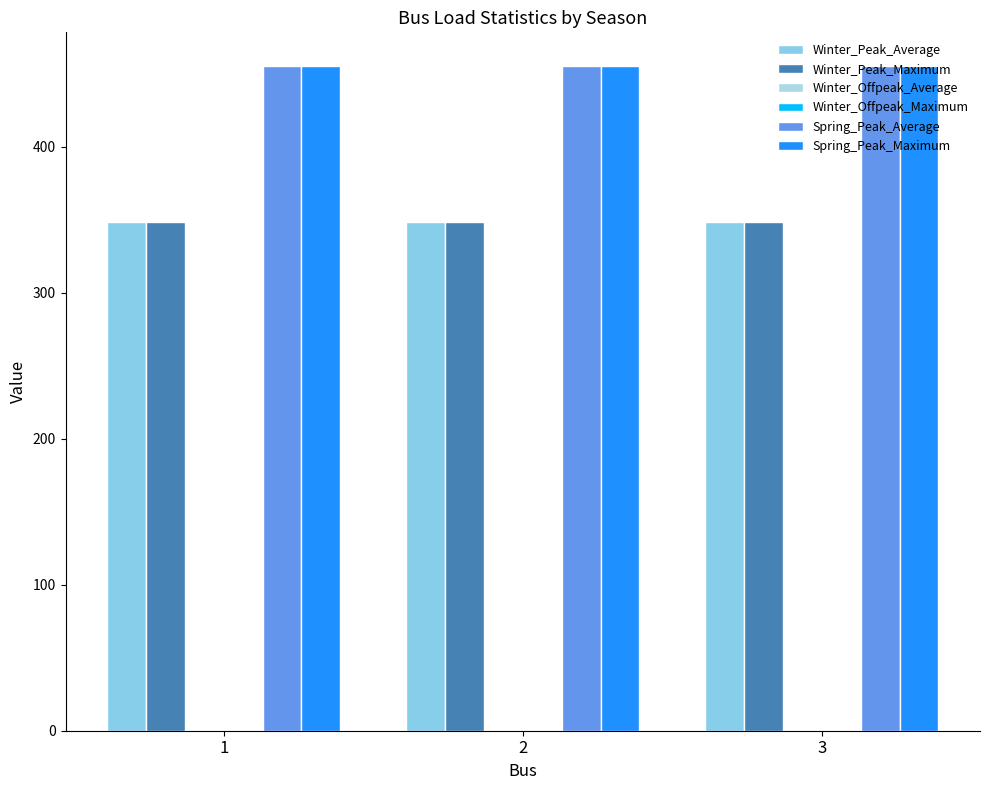

Does the chart contain any negative values?

No